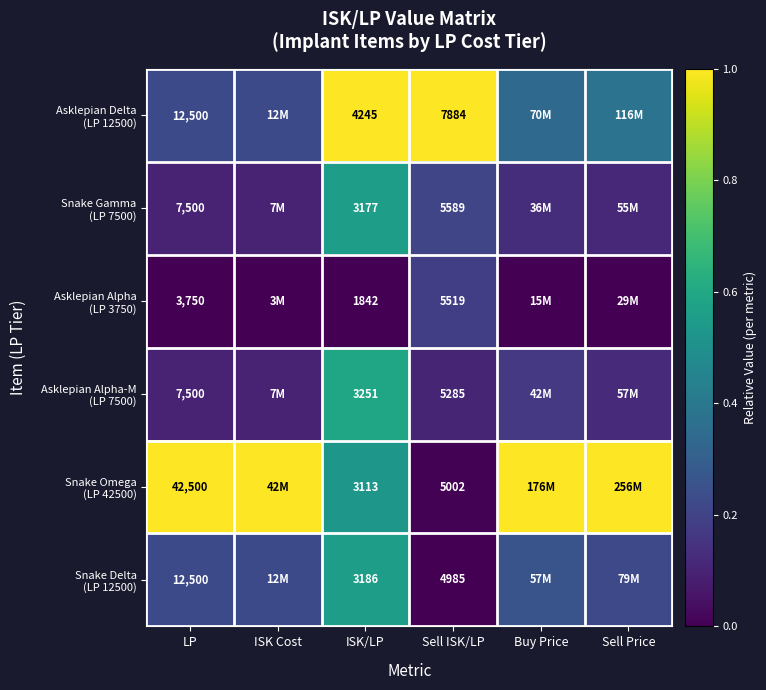

What is the difference between the highest and lowest values at ISK/LP?

2403.0